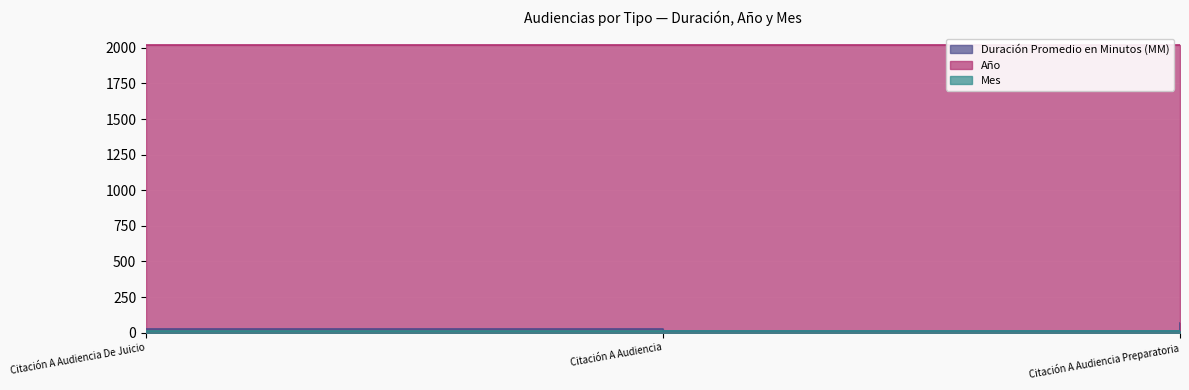

At which label is Mes closest to 11?

Citación A Audiencia De Juicio